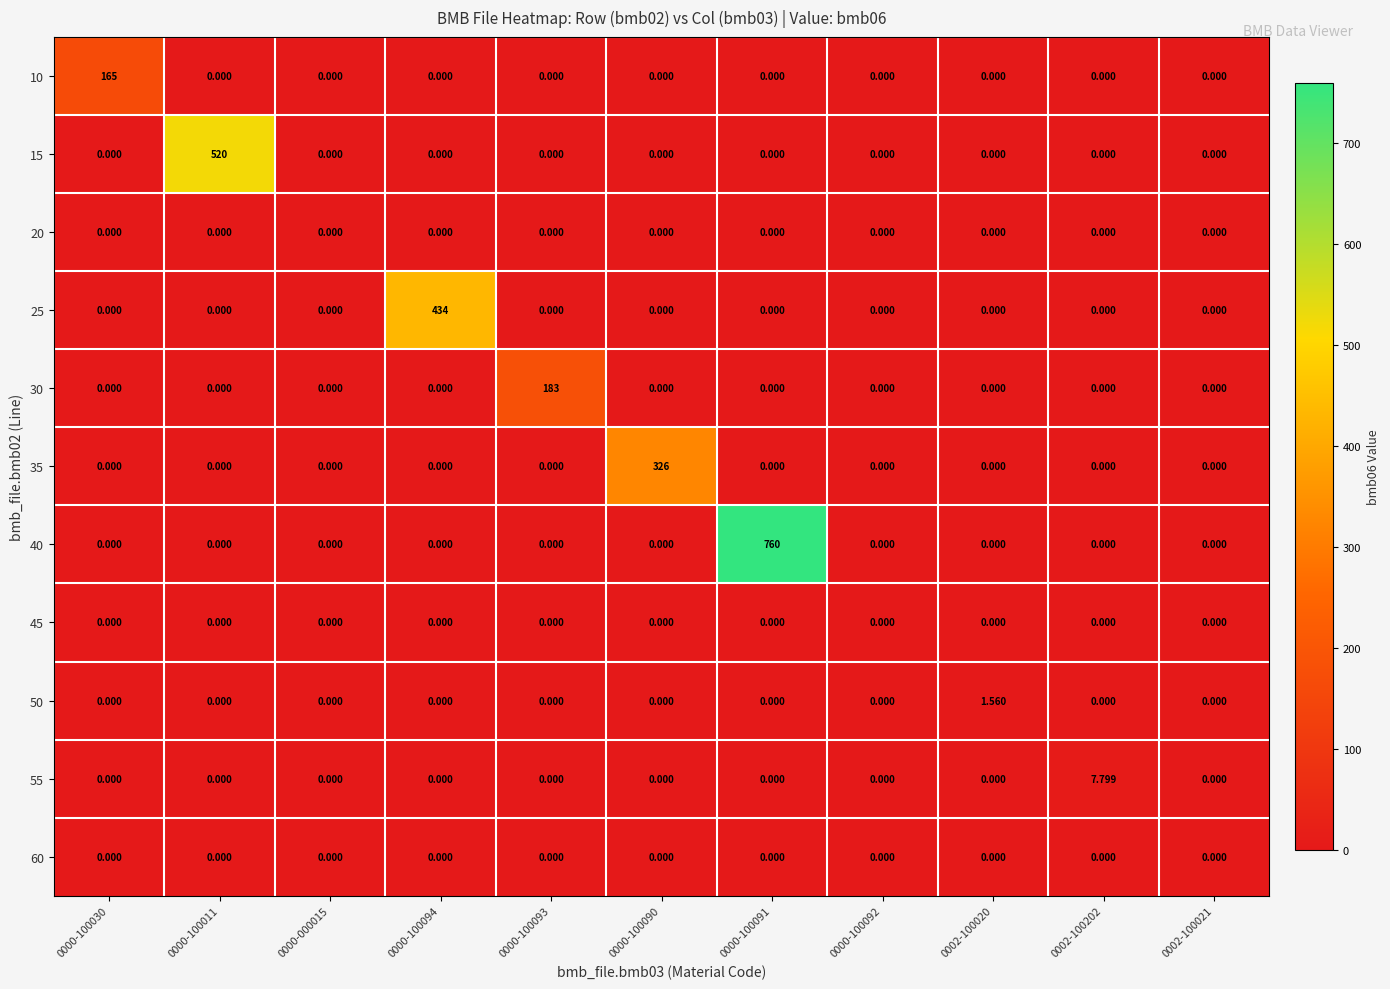

How many distinct data groups are displayed?

11